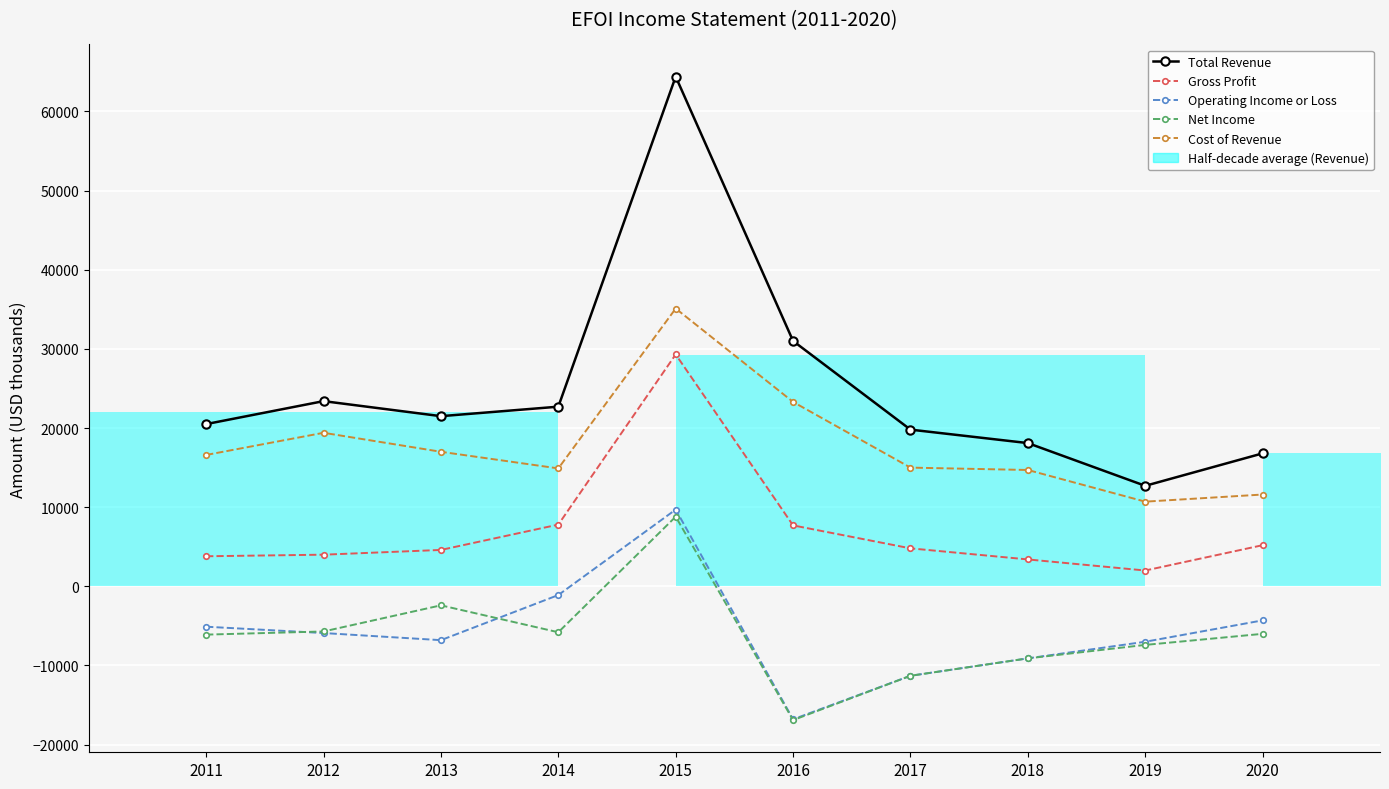

Reading left to right, extract all data points from this chart.

Total Revenue: 20500	23400	21500	22700	64400	31000	19800	18100	12700	16800
Gross Profit: 3800	4000	4600	7800	29300	7700	4800	3400	2000	5200
Operating Income or Loss: -5100	-5900	-6800	-1100	9700	-16800	-11300	-9100	-7000	-4300
Net Income: -6100	-5700	-2400	-5800	8800	-16900	-11300	-9100	-7400	-6000
Cost of Revenue: 16600	19400	17000	14900	35100	23300	15000	14700	10700	11600